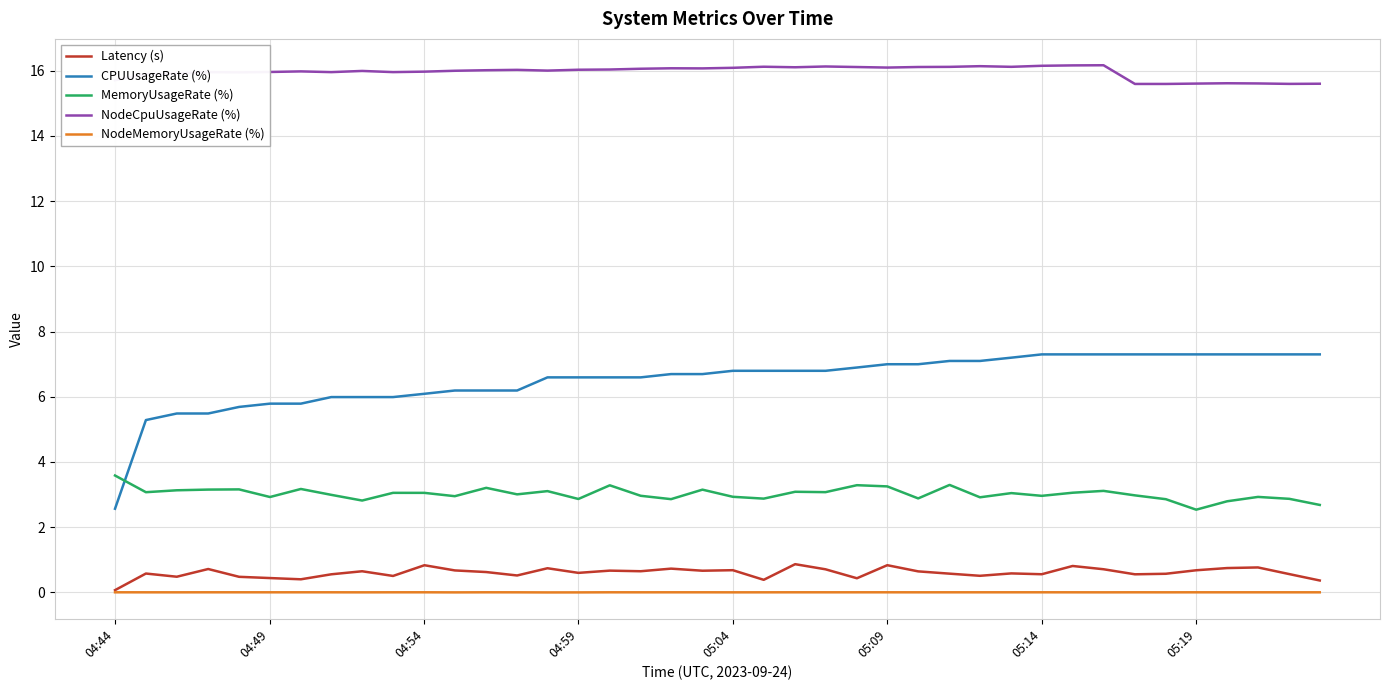

Does the chart display data point markers on the line(s)?

No